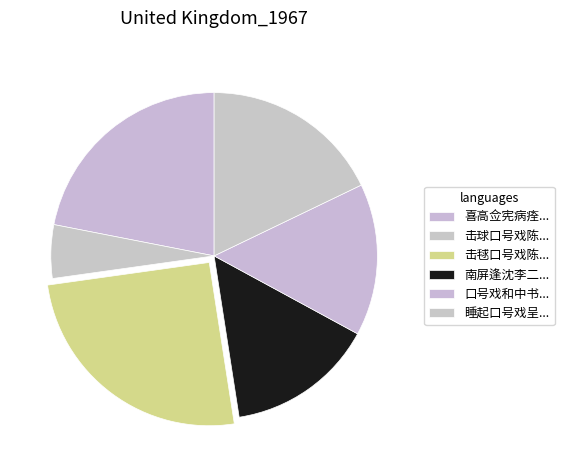

What is the smallest slice in the pie chart?

击球口号戏陈统制